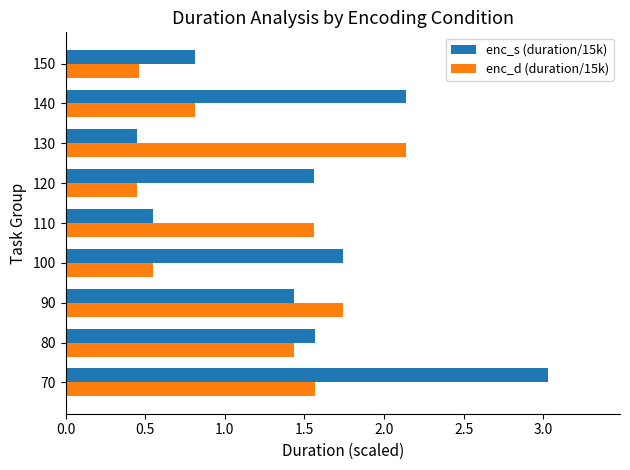

List the series in order of their peak value, lowest first.

enc_d (duration/15k), enc_s (duration/15k)